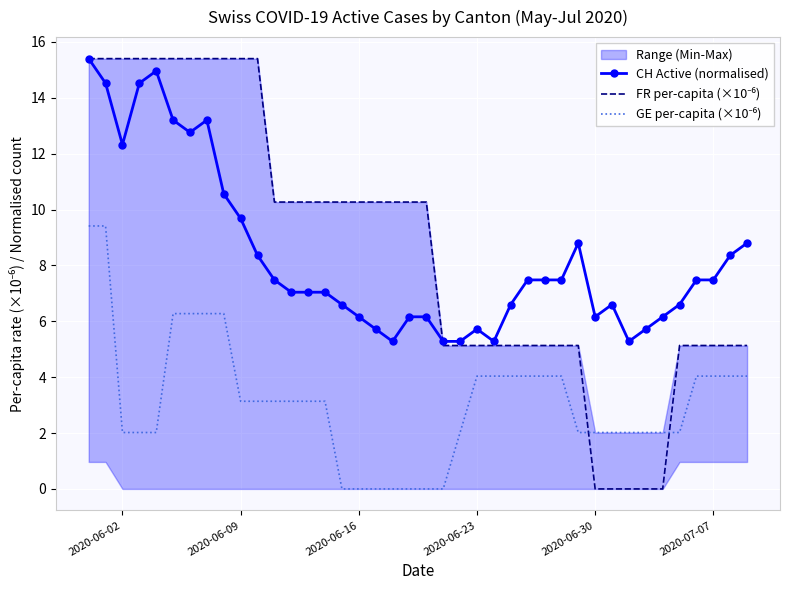

How many positive values does the FR per-capita (×10⁻⁶) series have?

35